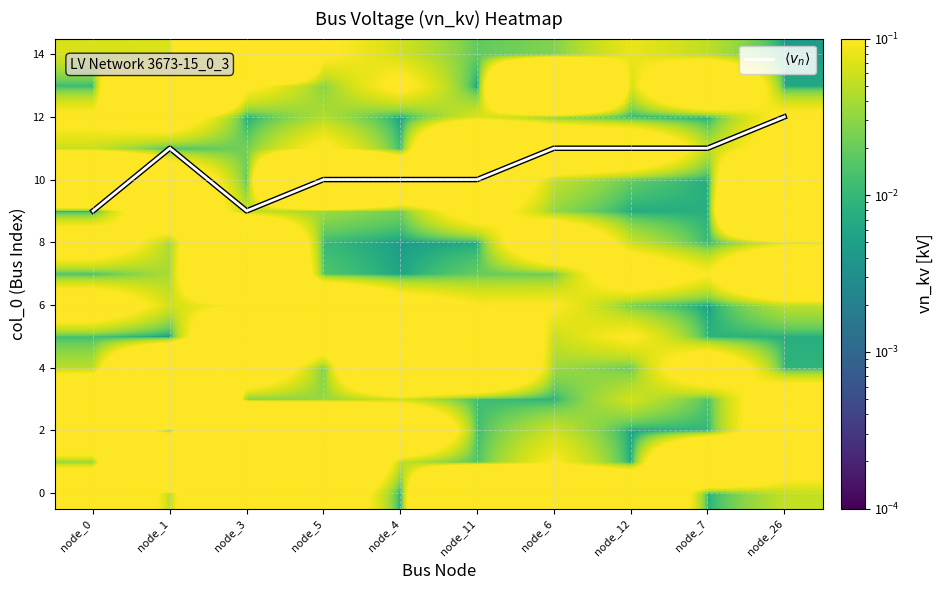

Rank the categories by 12 value from highest to lowest.

node_1, node_26, node_0, node_11, node_5, node_6, node_12, node_7, node_3, node_4